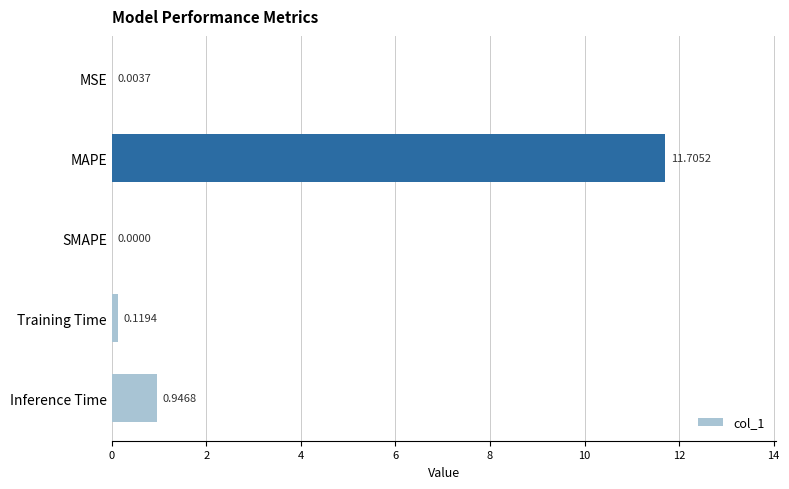

What is the sum of all values?

12.8